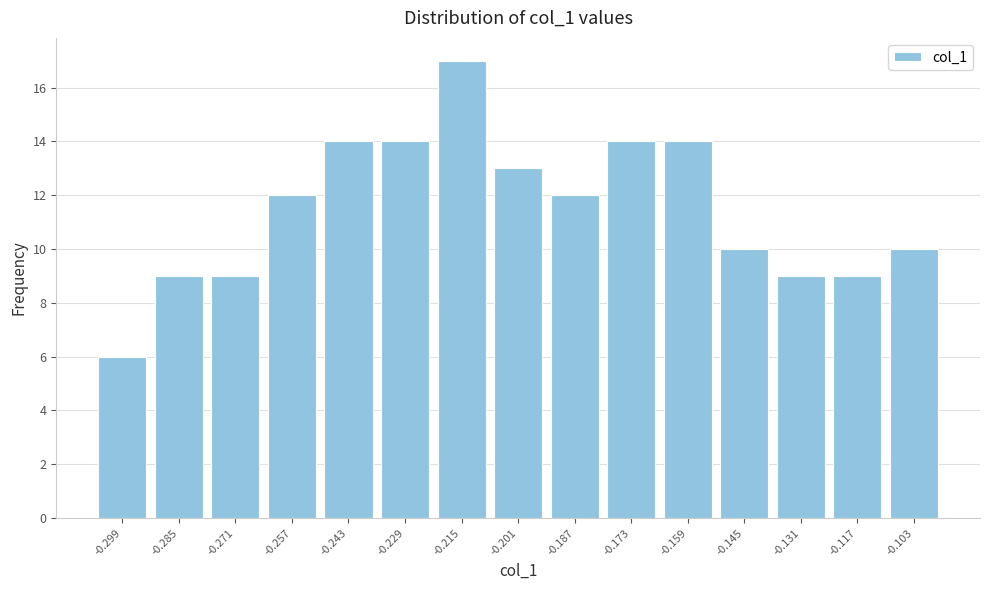

Reading left to right, what are all the values shown in this chart?

-0.299=6	-0.285=9	-0.271=9	-0.257=12	-0.243=14	-0.229=14	-0.215=17	-0.201=13	-0.187=12	-0.173=14	-0.159=14	-0.145=10	-0.131=9	-0.117=9	-0.103=10